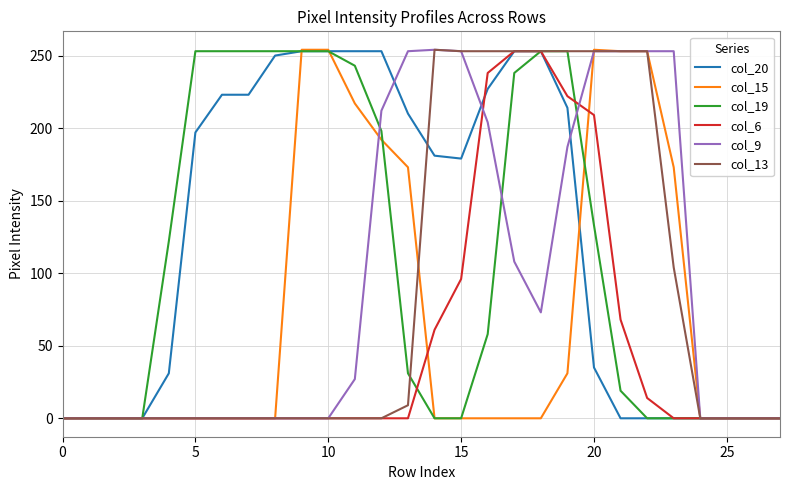

What is the greatest value displayed?

254